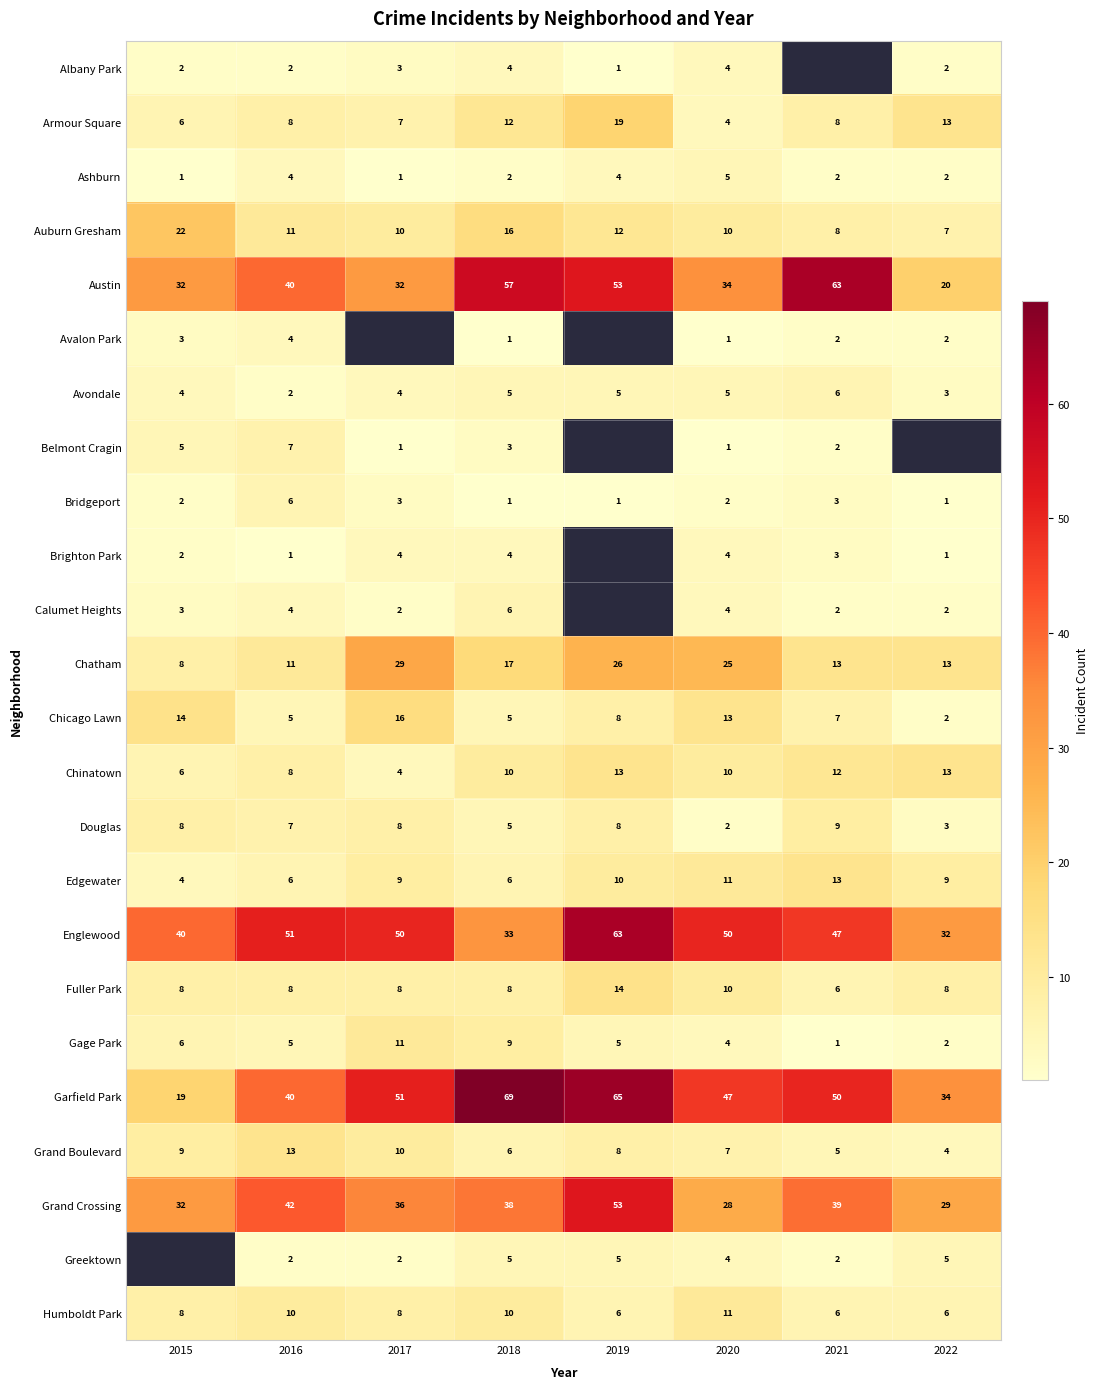

What is the greatest value displayed?

69.0